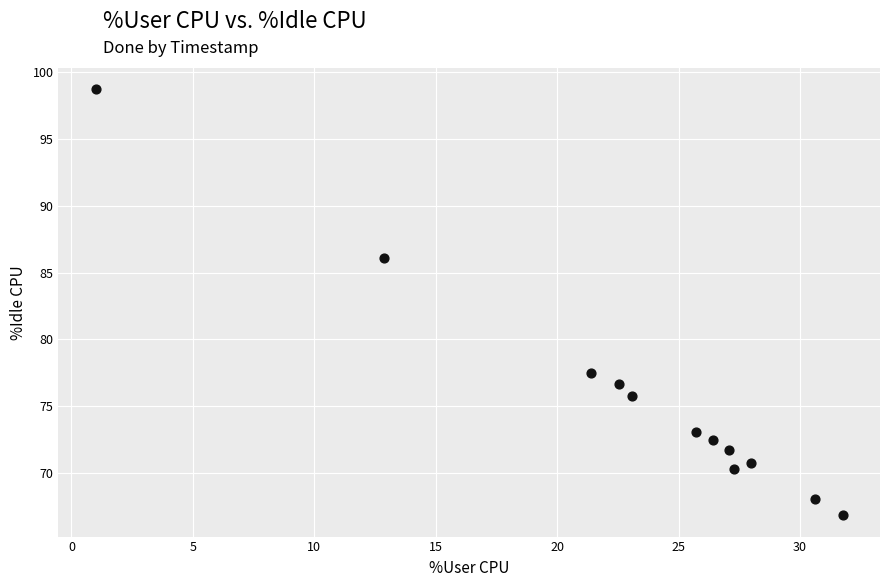

What is the range of X values (max minus min)?

30.8